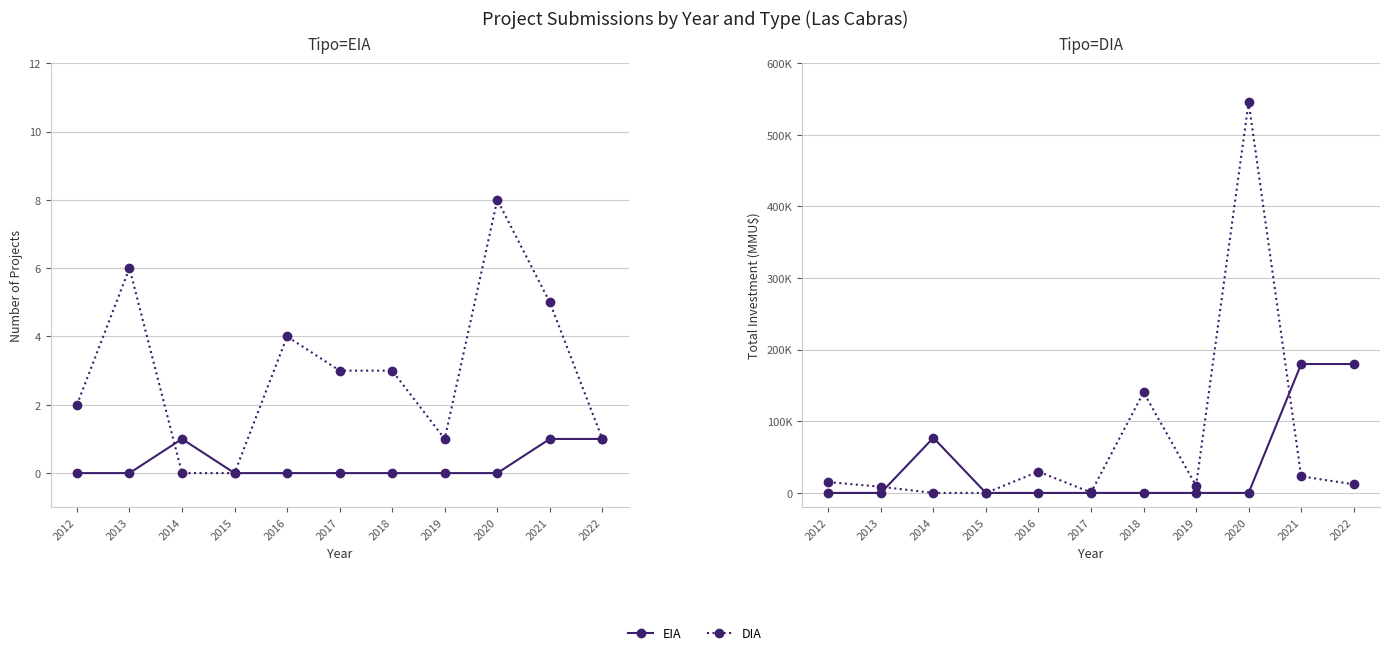

At which label does DIA reach its minimum?

2014